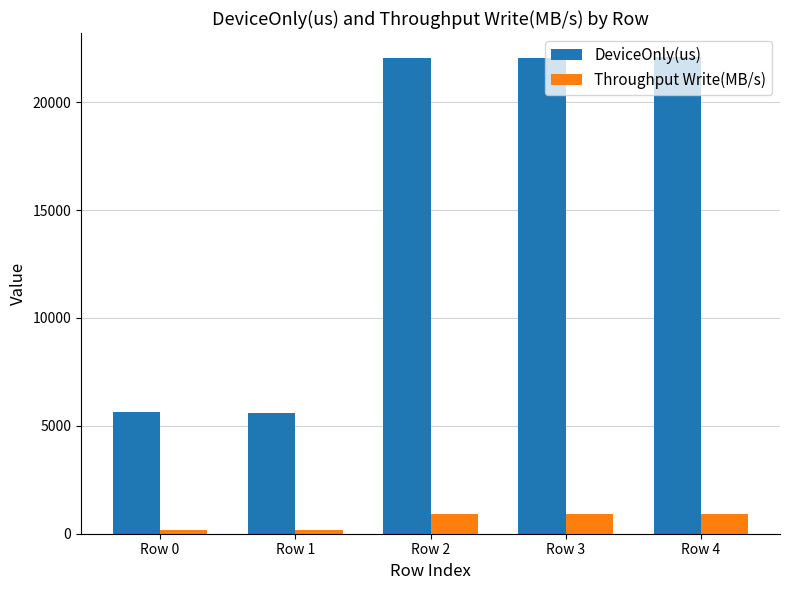

What is the difference between the second highest and second lowest values in the DeviceOnly(us) series?

16431.9